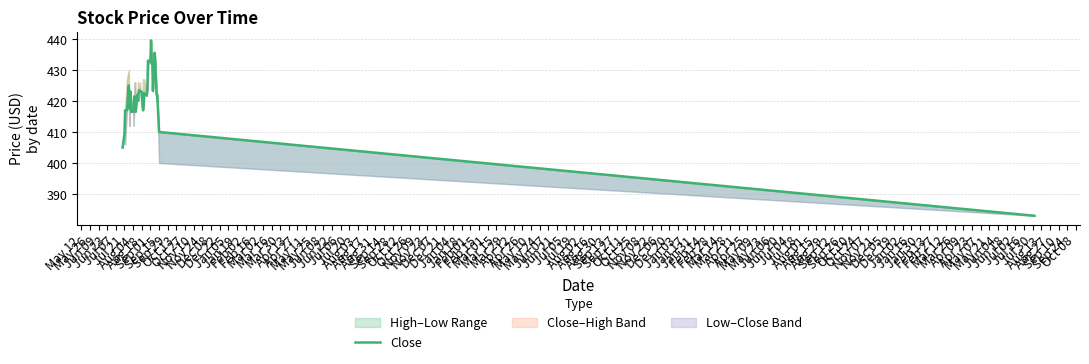

The value at Mar 02 is 85.0. True or false?

False